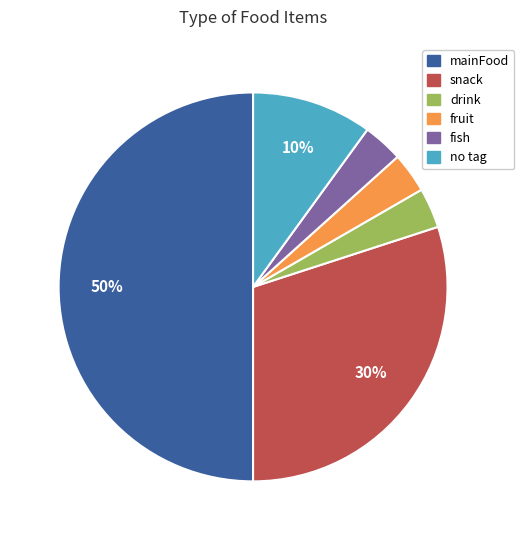

To the nearest percent, what is the average slice percentage?

17%